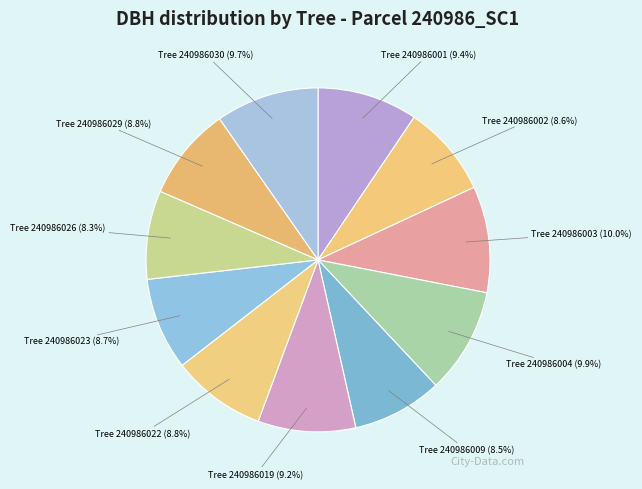

How many segments does this pie chart have?

11